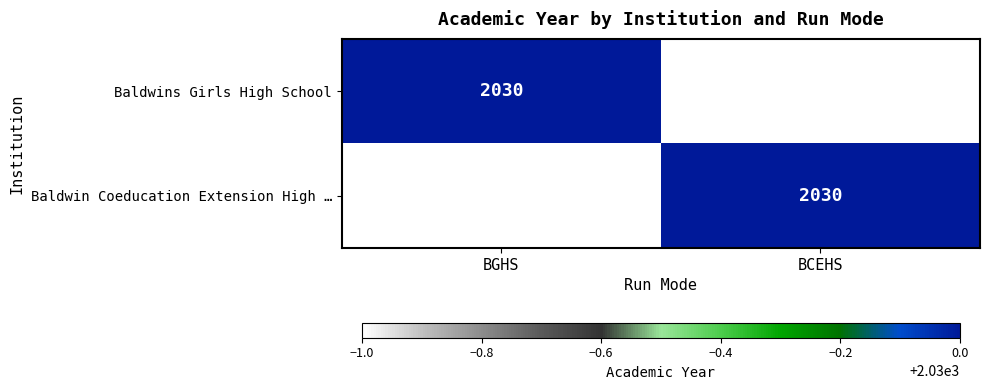

Is it true that Baldwin Coeducation Extension High … equals 2030 at BCEHS?

True